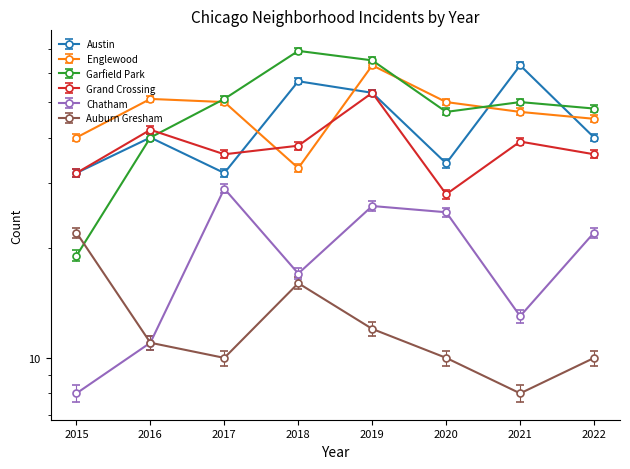

How many data points in Austin are above 40?

3